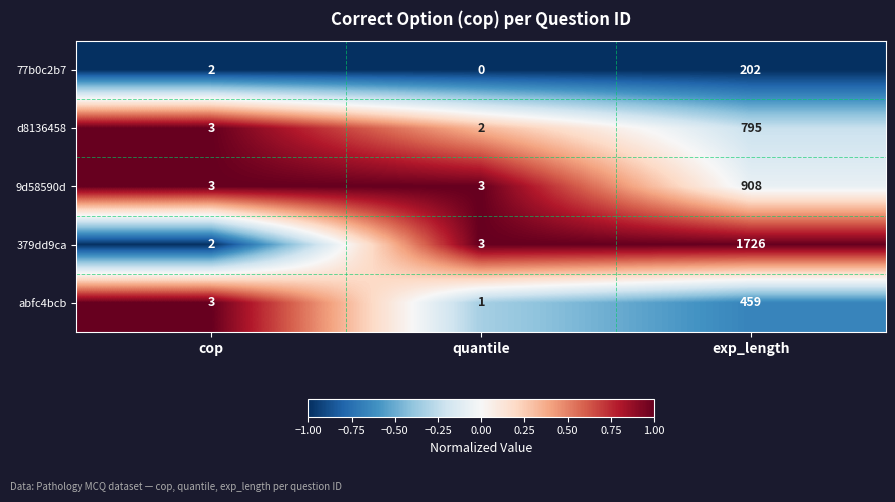

Count the number of categories in the chart.

3